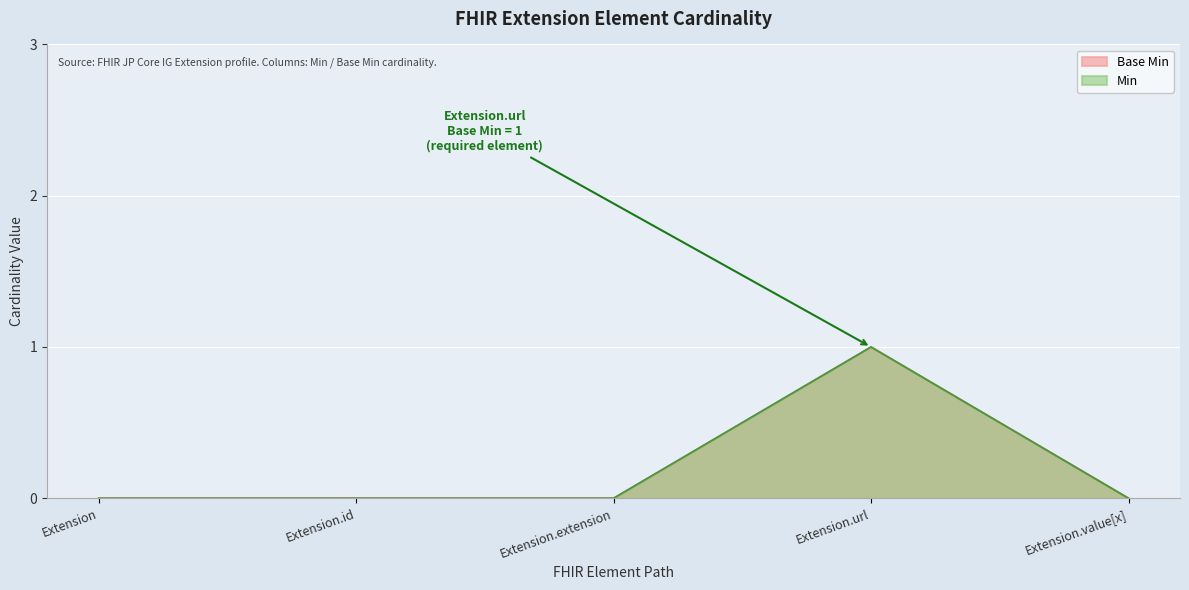

List the series in order of their peak value, lowest first.

Min, Base Min